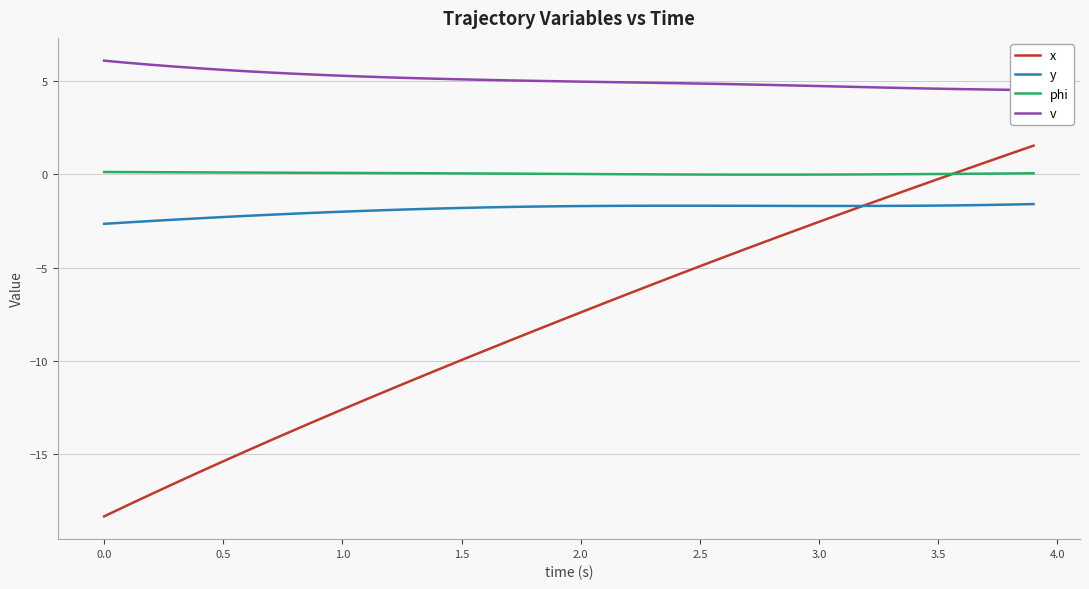

What are all the series names shown in the legend?

x, y, phi, v